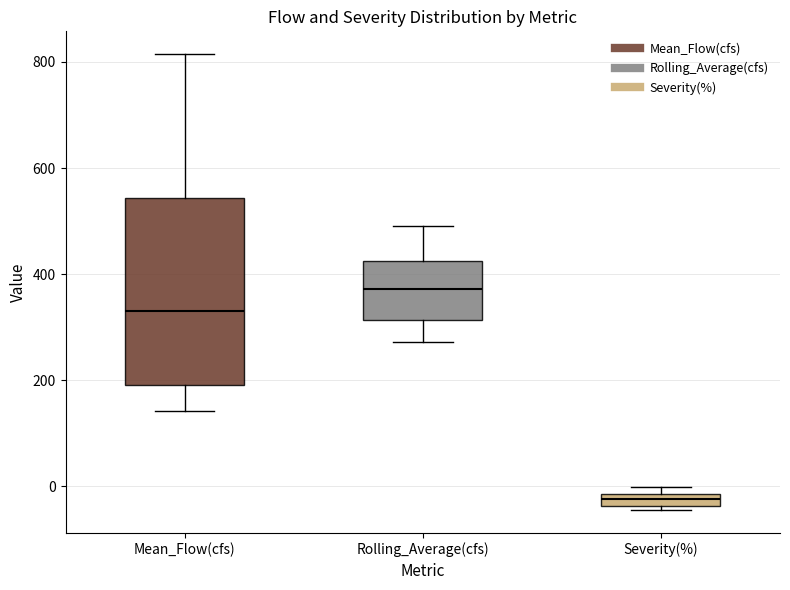

Comparing the boxes themselves (not the whiskers), which one is the tallest?

Mean_Flow(cfs)